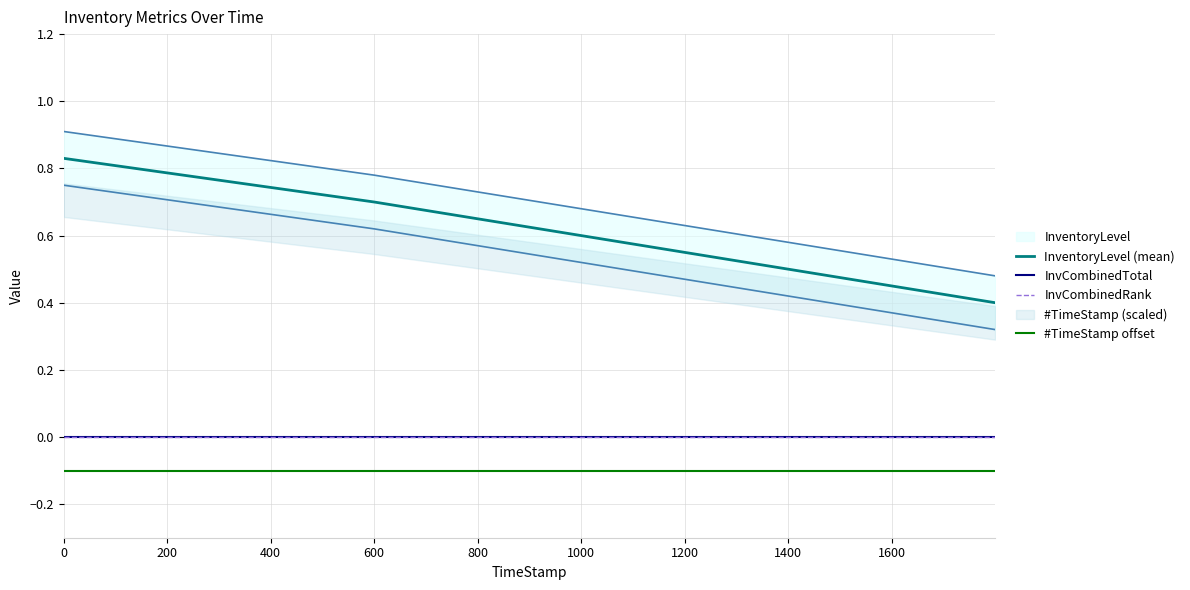

List the labels in order of InvCombinedRank value, smallest first.

0, 200, 400, 600